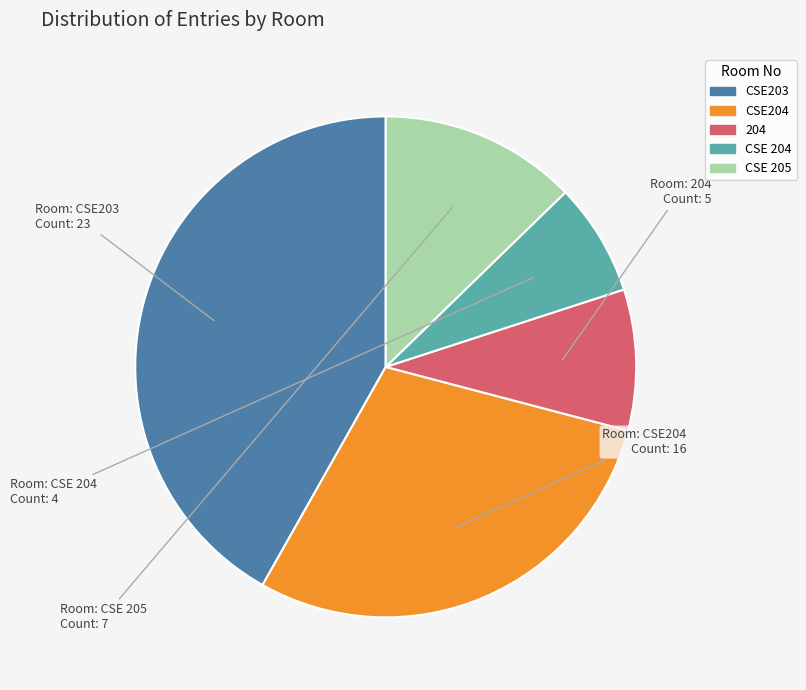

Is there a majority slice in this chart?

No